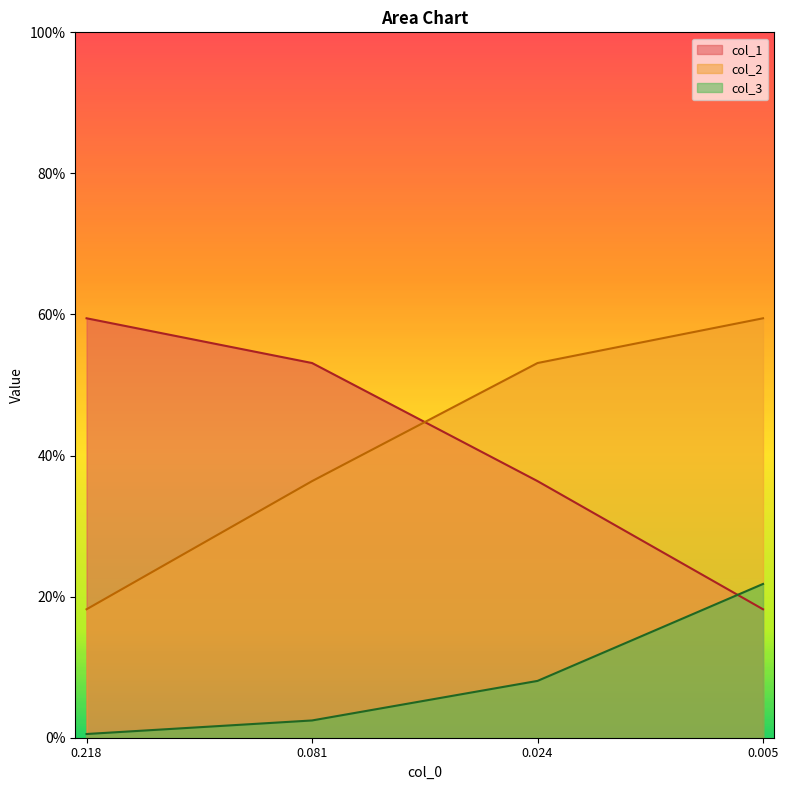

What is the highest value of the col_1 series?

0.6